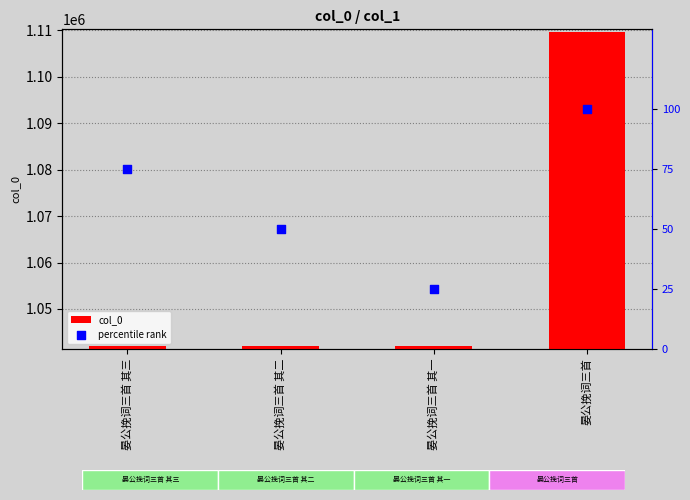

Which series has the widest spread of Y values?

col_0